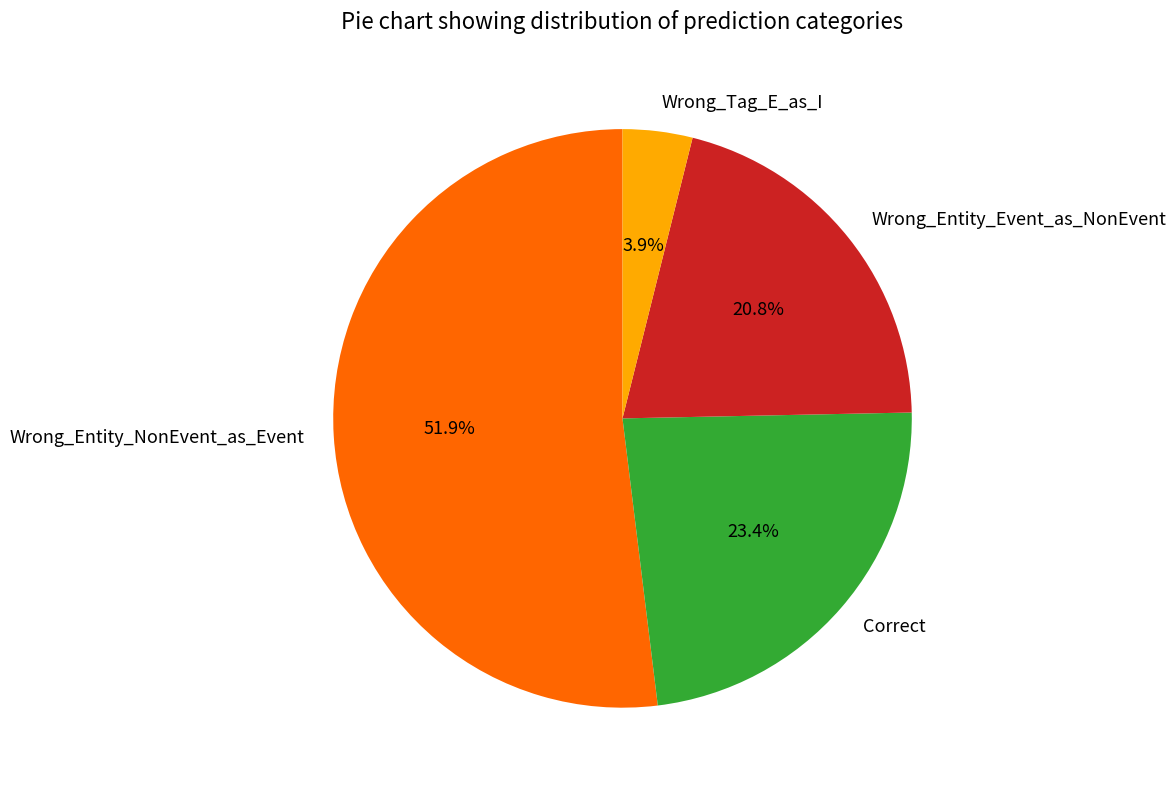

Between Wrong_Entity_NonEvent_as_Event and Correct, which is larger?

Wrong_Entity_NonEvent_as_Event